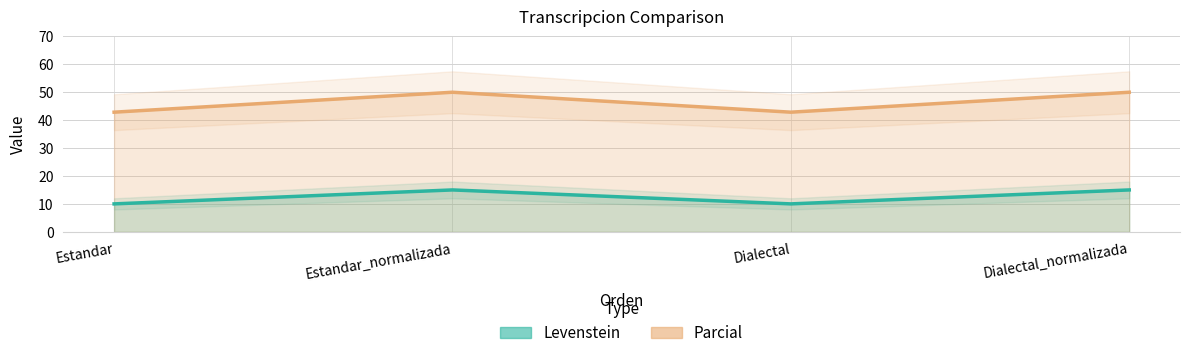

True or false: Levenstein has more than 1 interior local peaks.

False